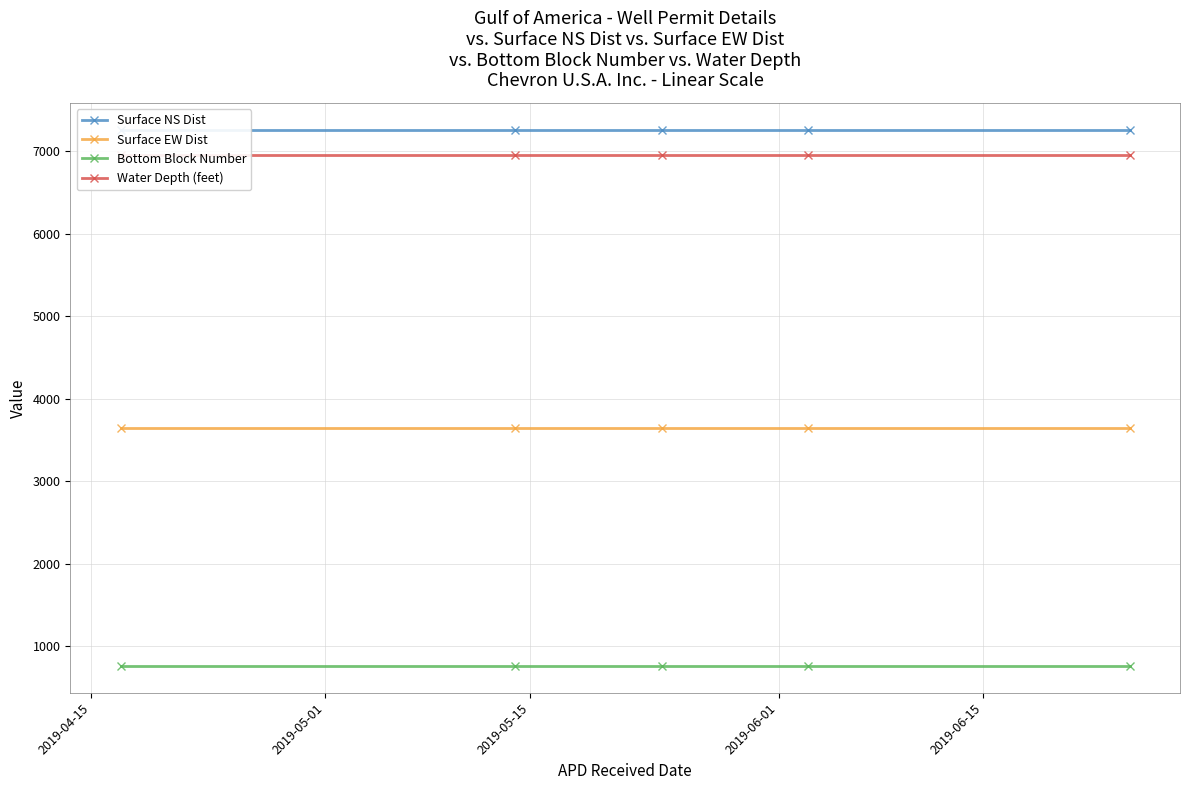

True or false: Surface EW Dist has more than 2 interior local peaks.

False